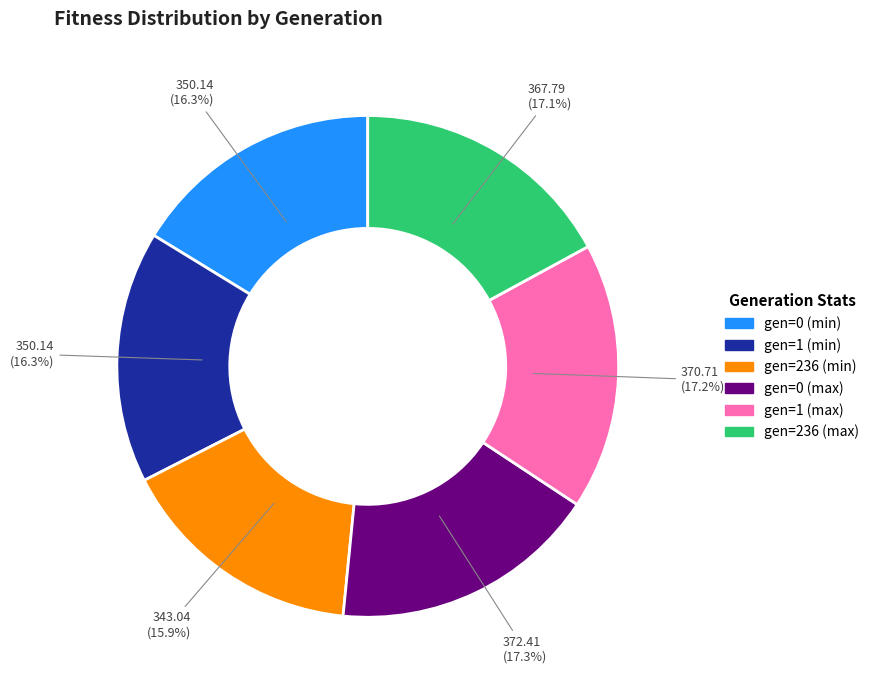

How many segments does this pie chart have?

6